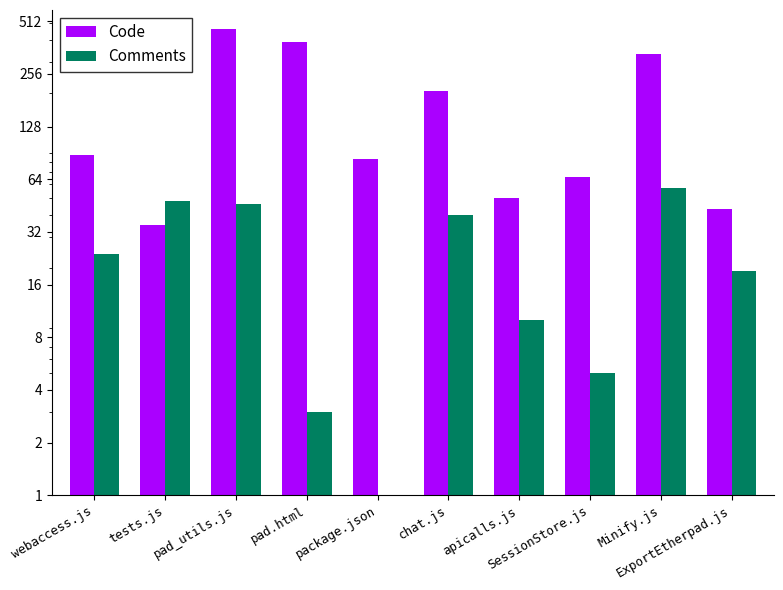

What are all the series names shown in the legend?

Code, Comments